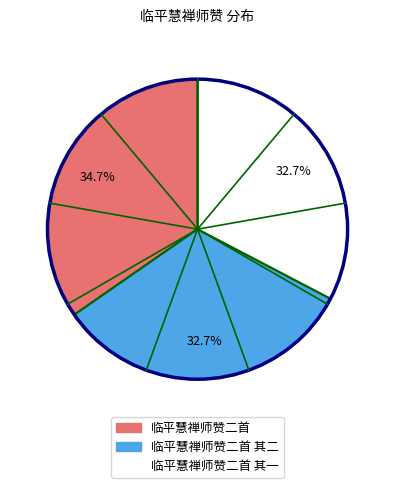

Is there any slice that represents more than half of the pie?

No